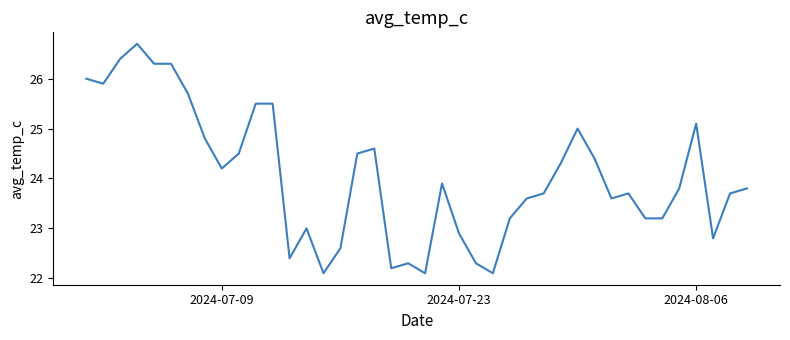

What is the difference between the maximum and minimum values?

4.6